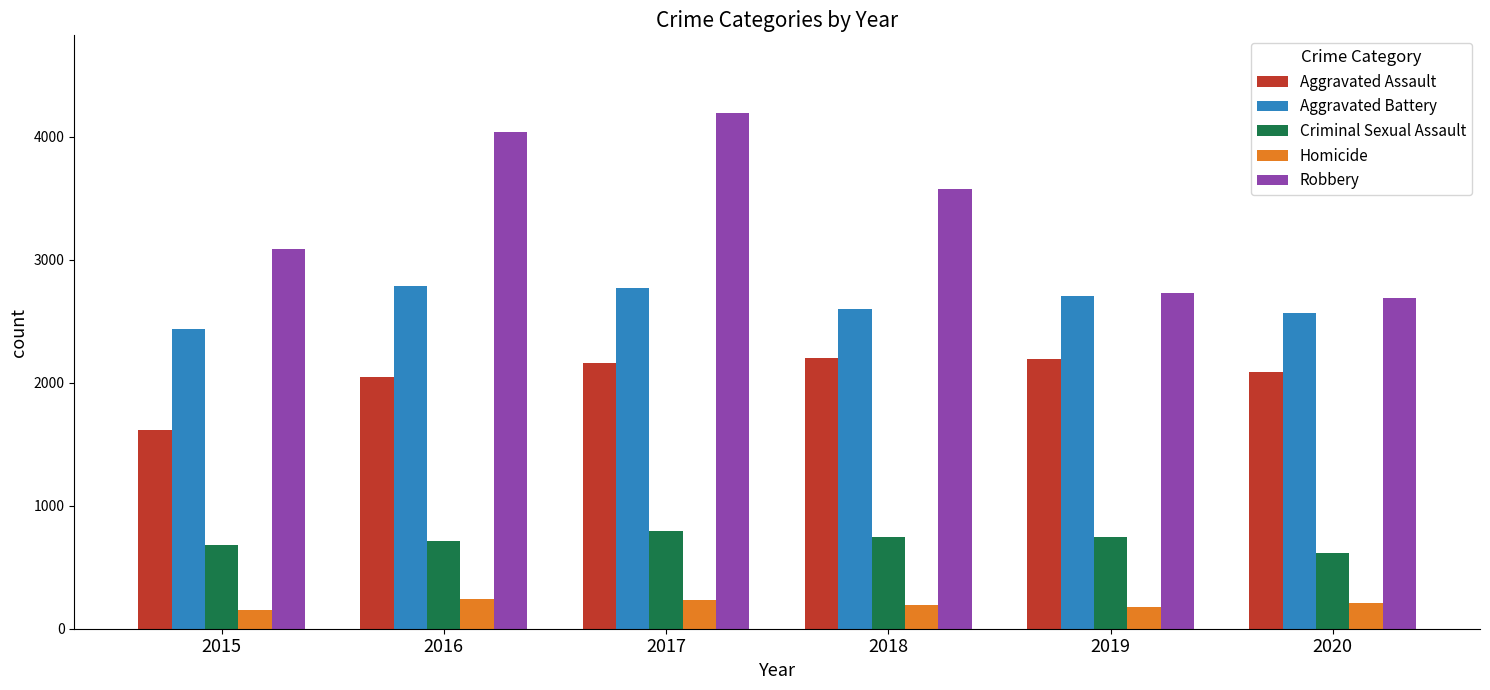

What is the difference between the maximum and minimum values in the Homicide series?

88